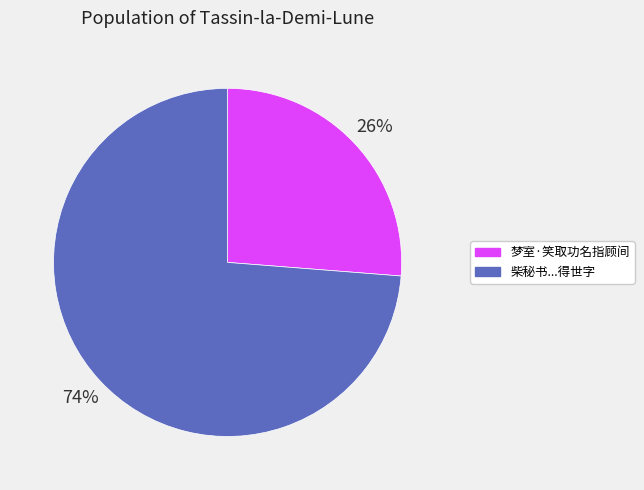

To the nearest percent, what is the average slice percentage?

50%